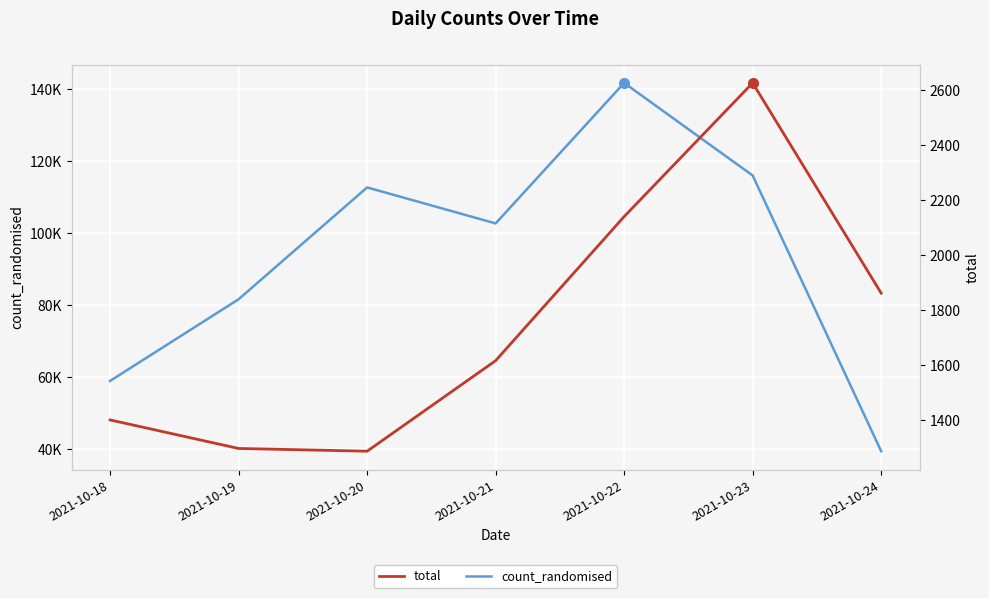

How many values in the count_randomised series are below 102638?

3